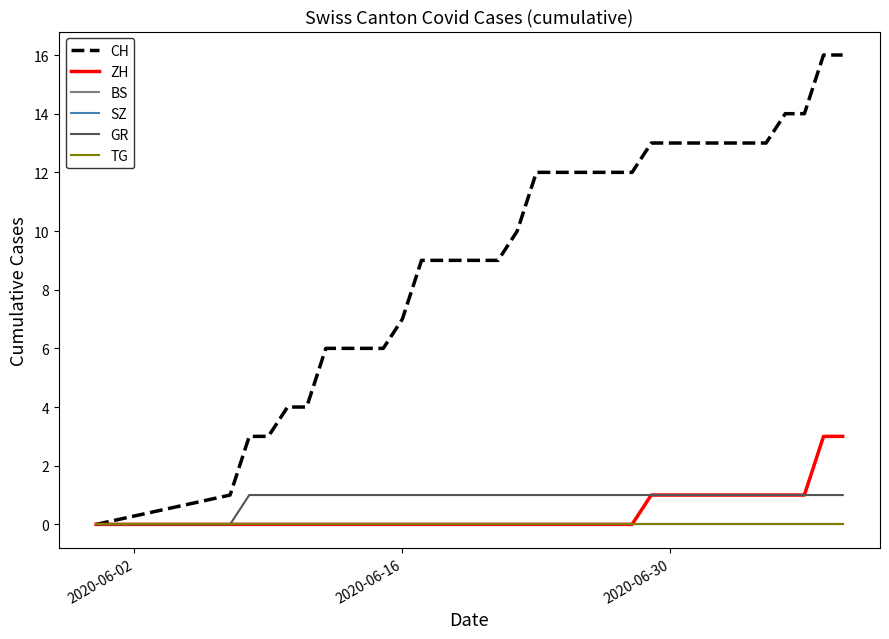

Rank the series by their maximum value, from highest to lowest.

CH, ZH, GR, BS, SZ, TG